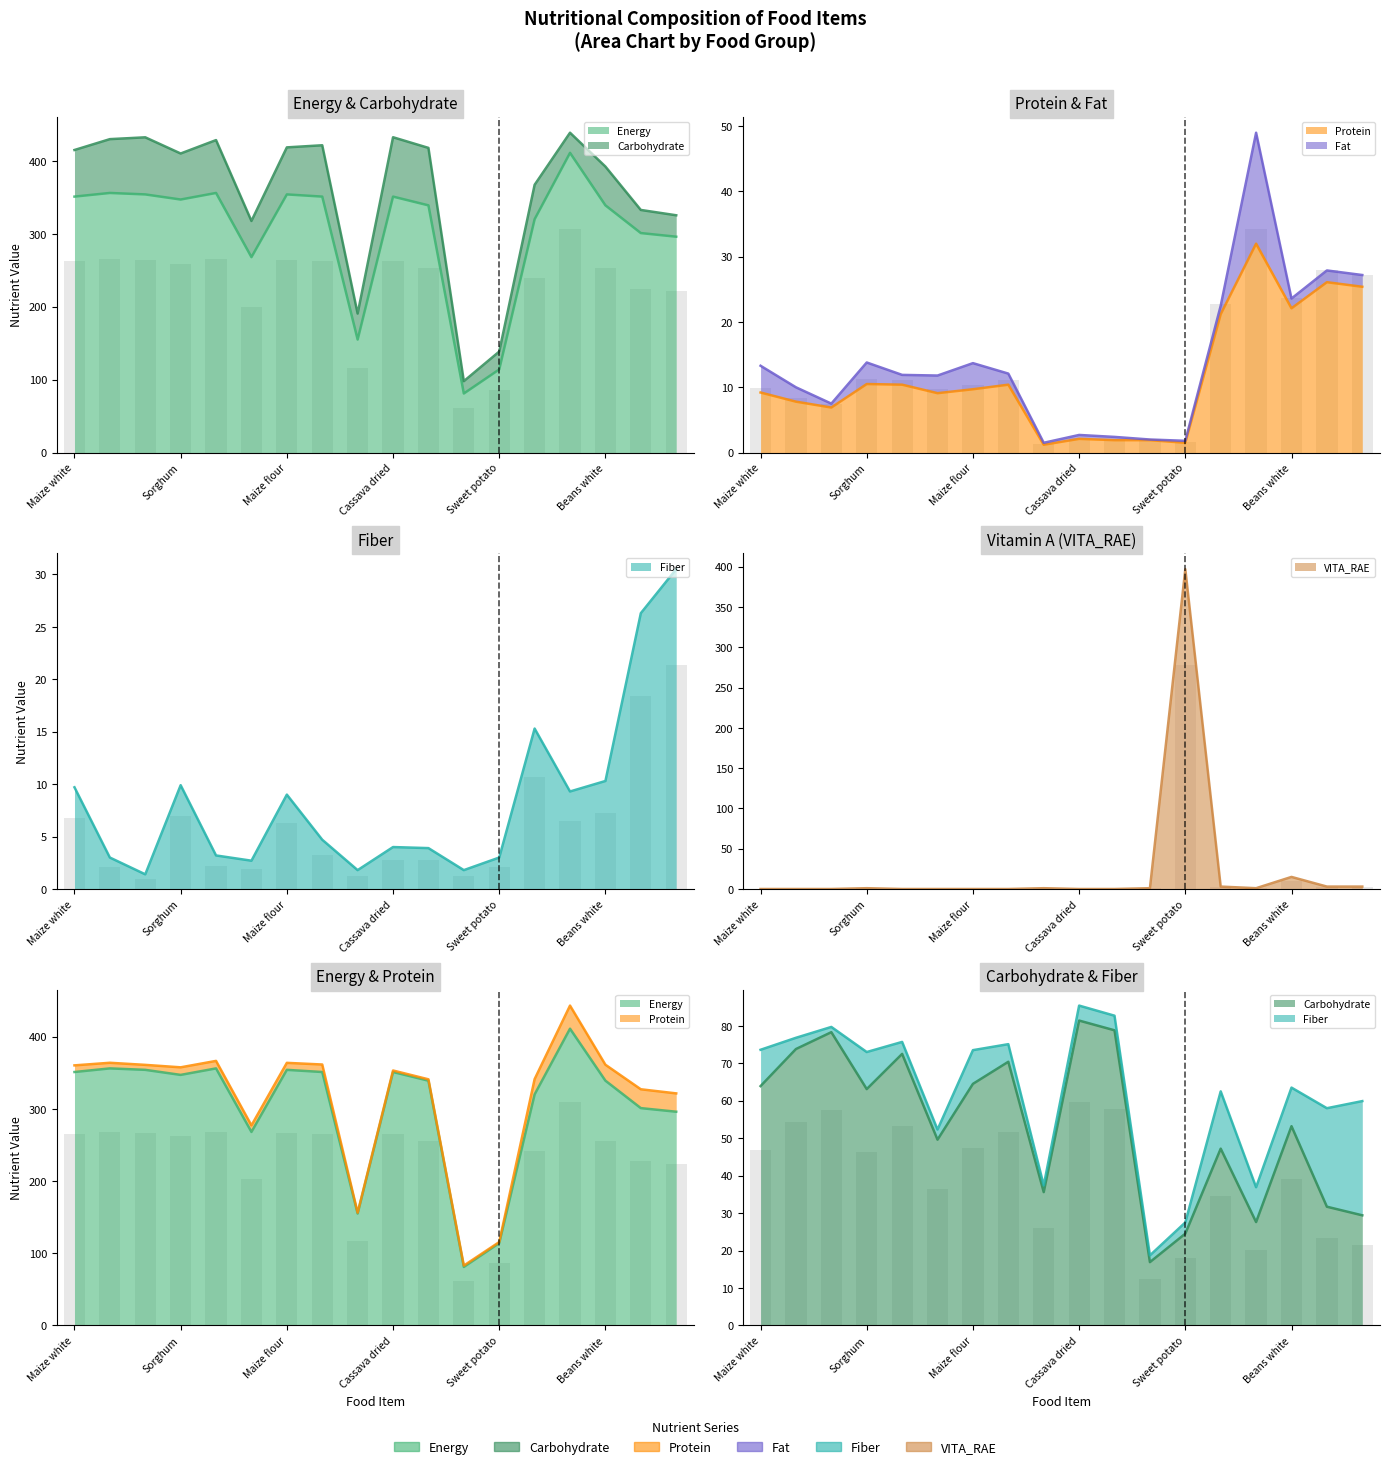

How many categories are shown in the chart?

18